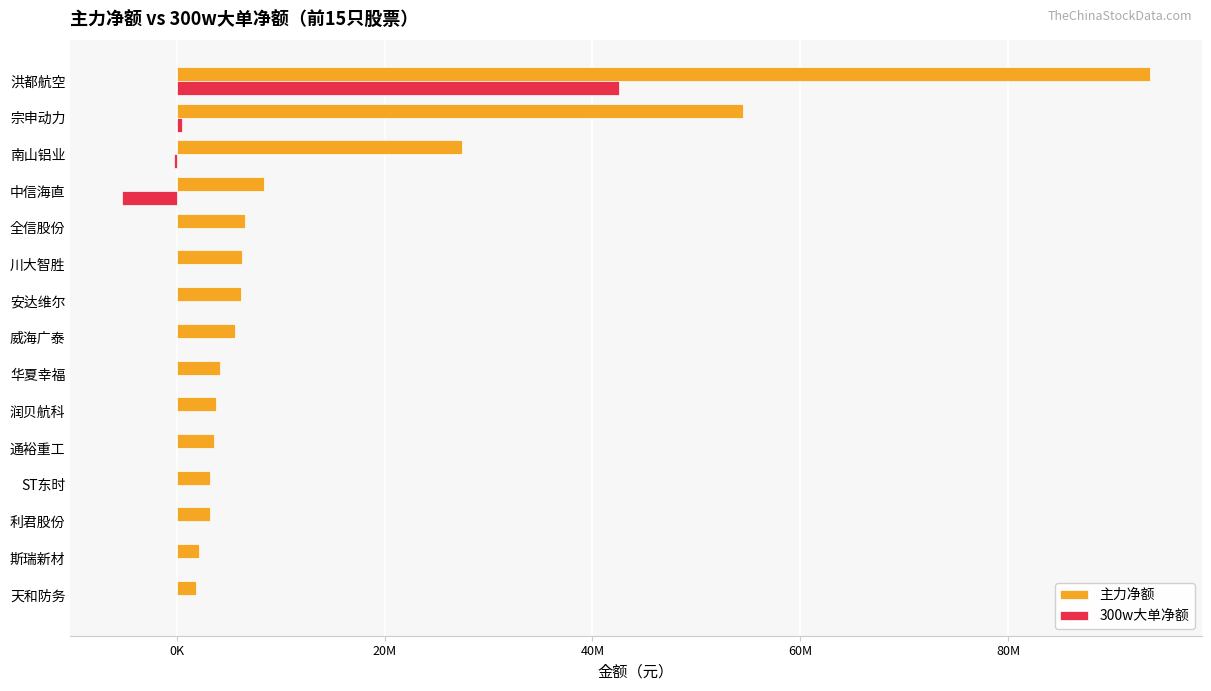

What are all the series names shown in the legend?

主力净额, 300w大单净额